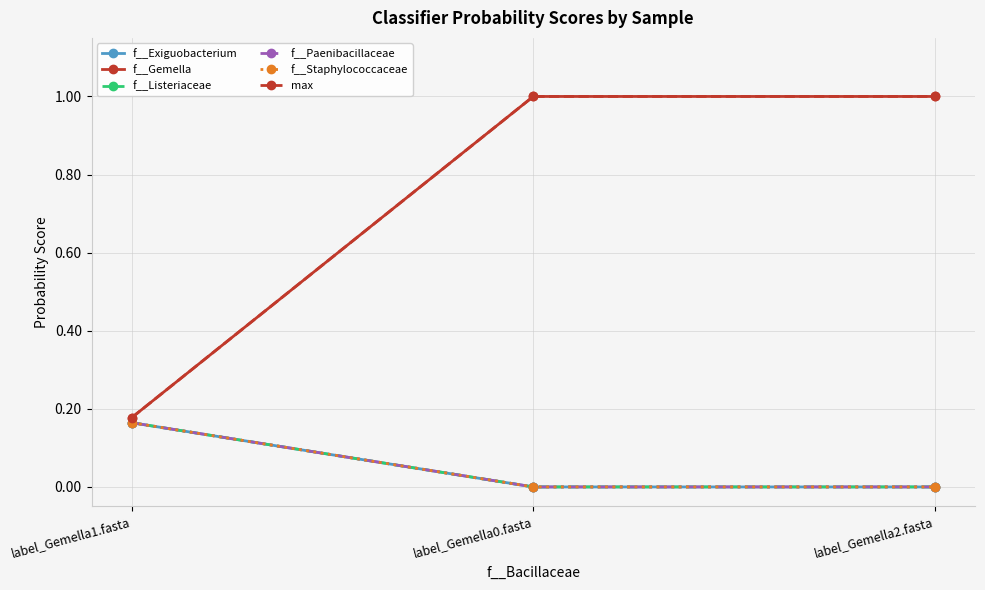

What is the label of the 2nd point from the right?

label_Gemella0.fasta